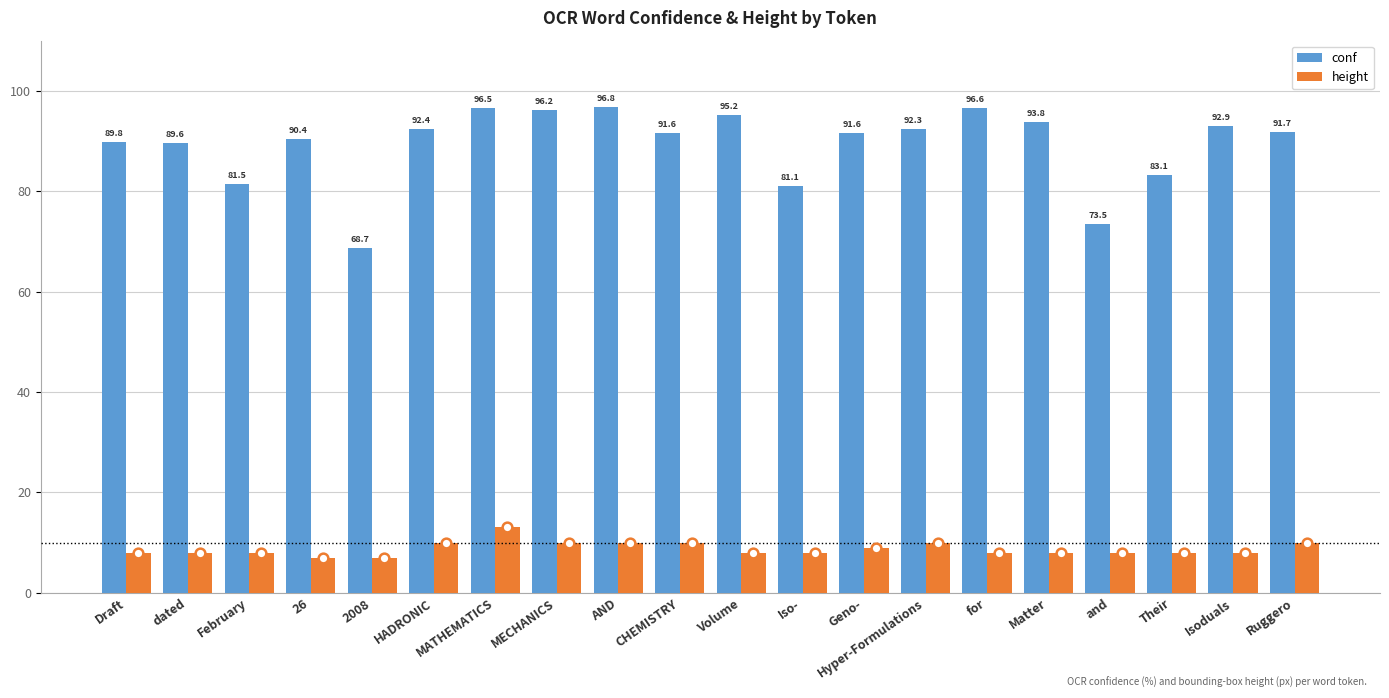

True or false: conf has a value of 89.8 at Draft.

True